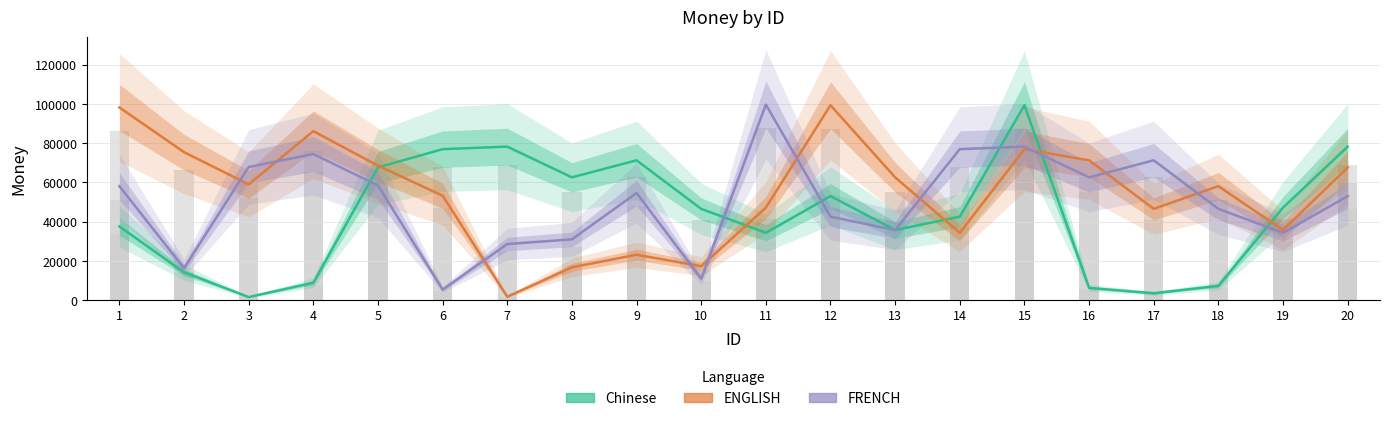

Between 4 and 9, which series saw the biggest shift?

ENGLISH